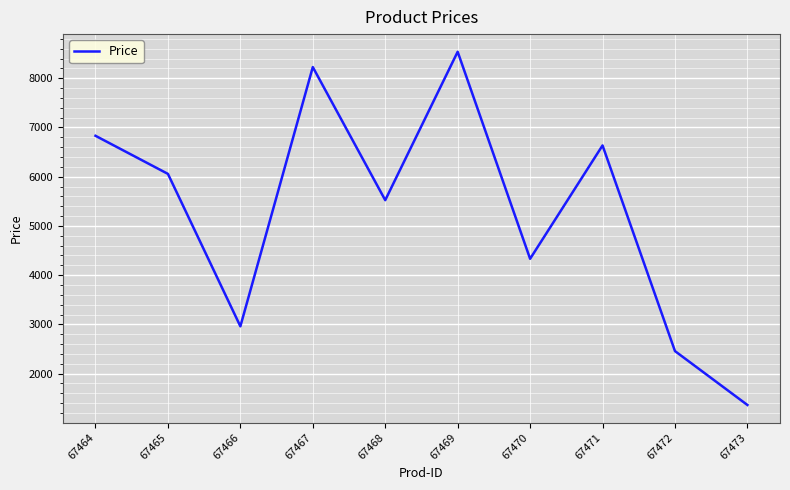

List the labels in order of value, smallest first.

67473, 67472, 67466, 67470, 67468, 67465, 67471, 67464, 67467, 67469